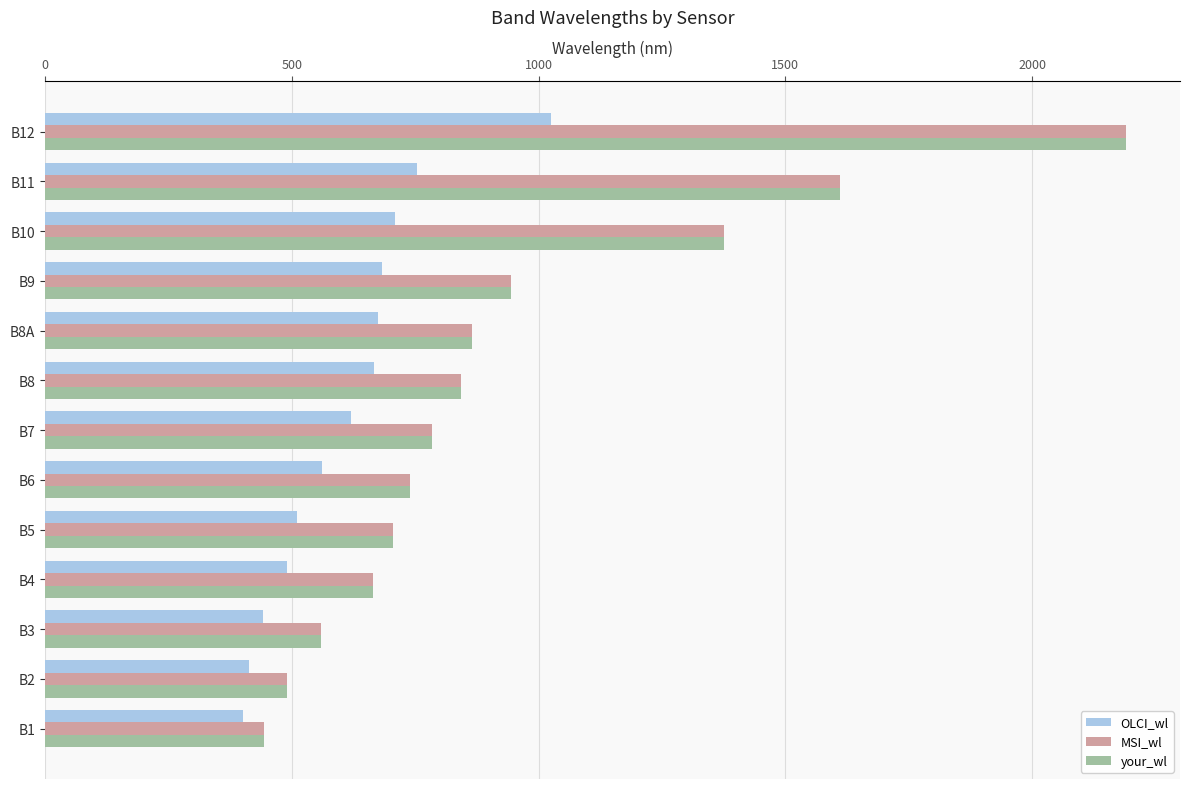

What is the difference between the MSI_wl values at B7 and B1?

340.0